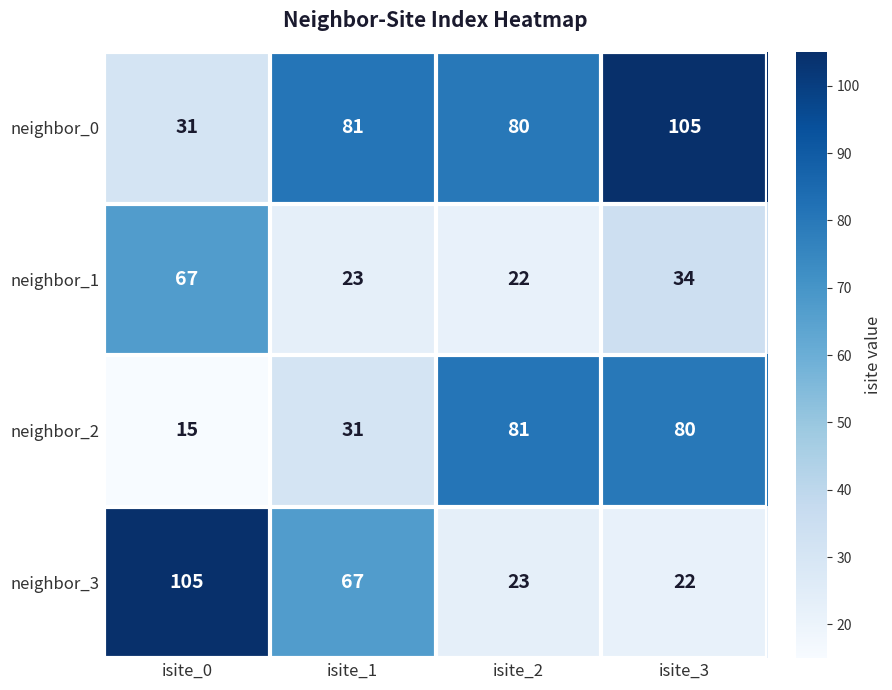

Count the number of data series in this chart.

4